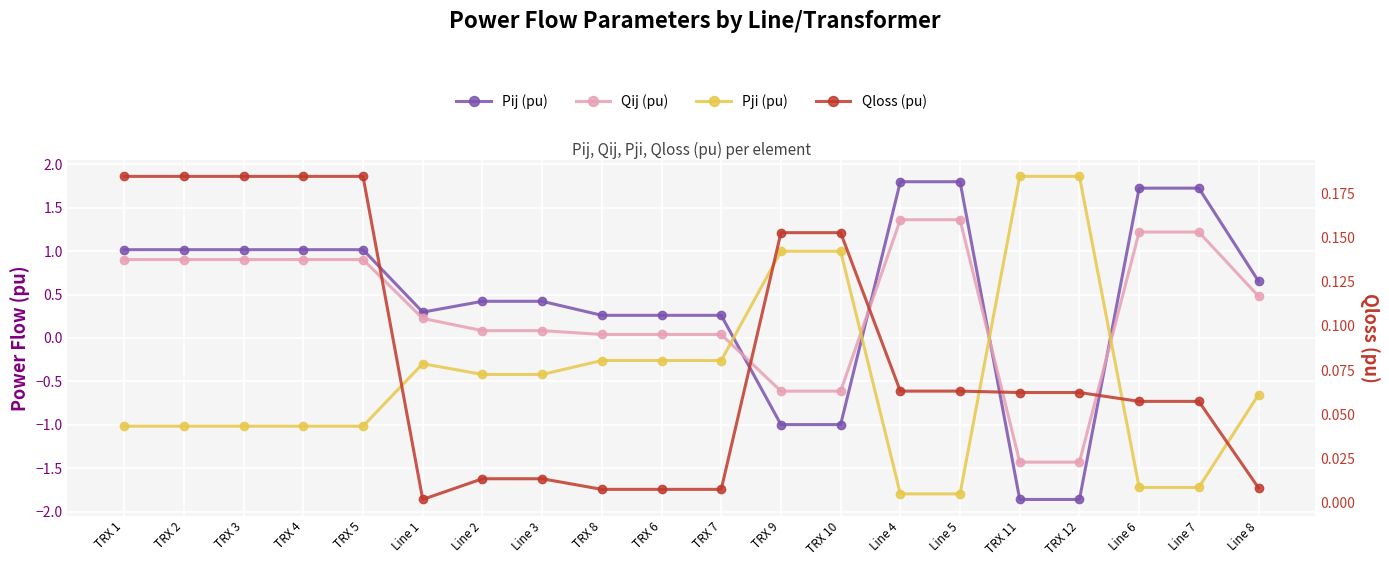

What is the difference between the second highest and minimum values in the Pij (pu) series?

3.7